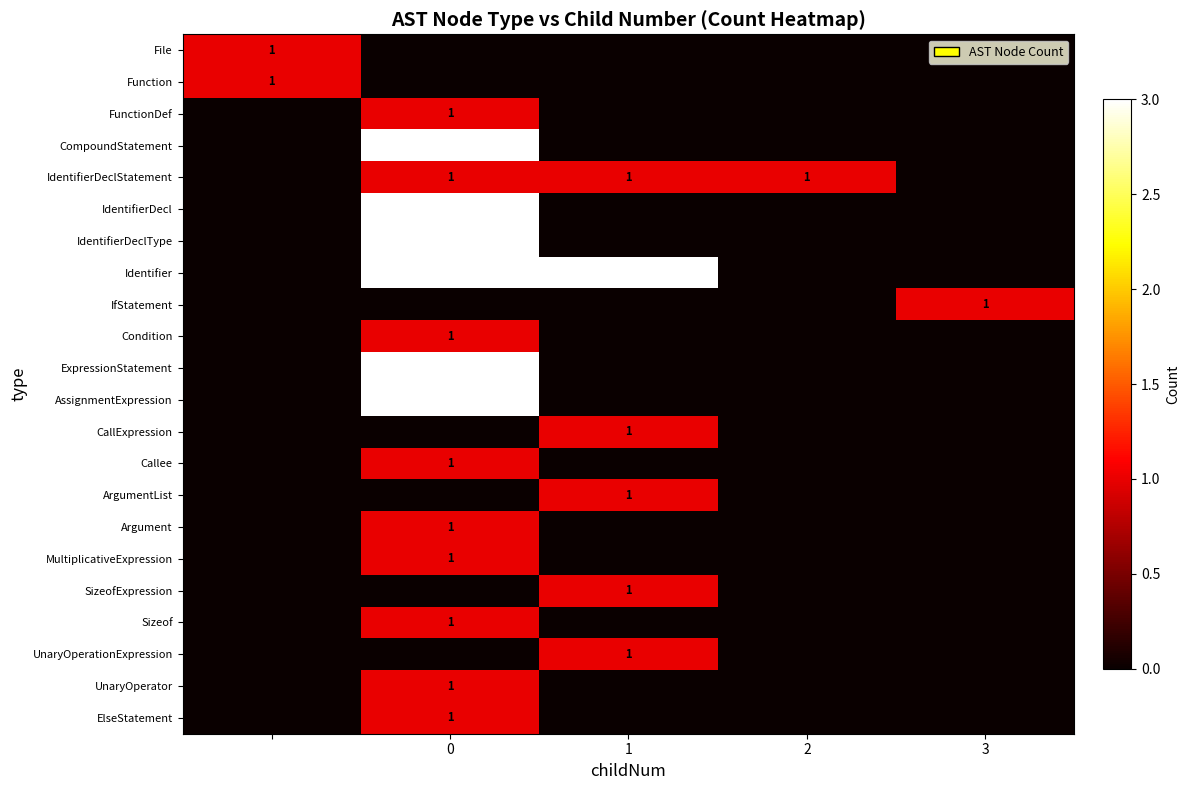

What is the sum of the Identifier values at 0 and 1?

6